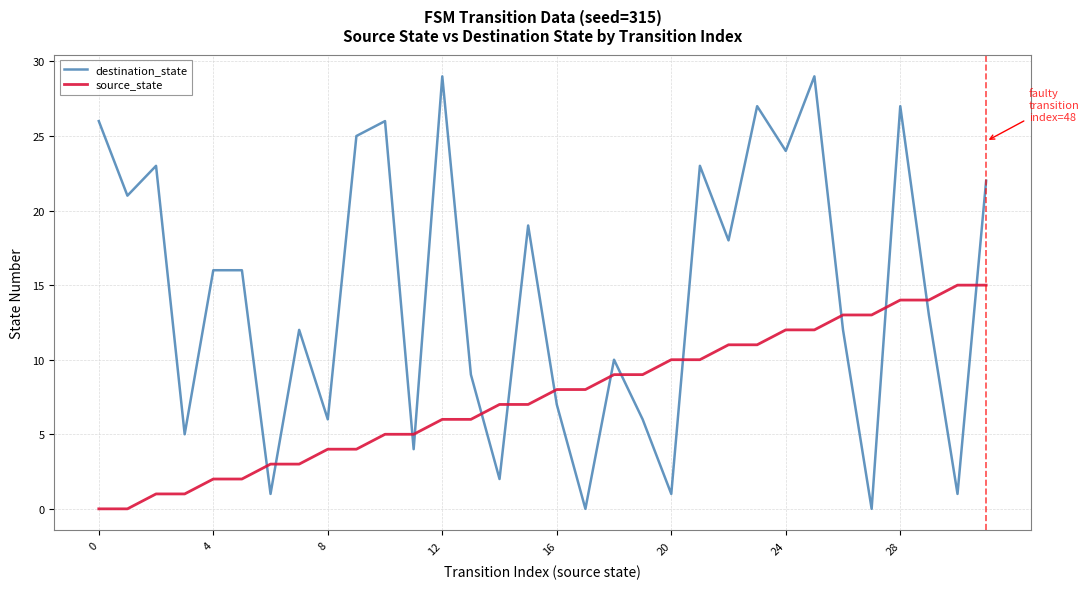

Which series has the widest spread of values?

destination_state